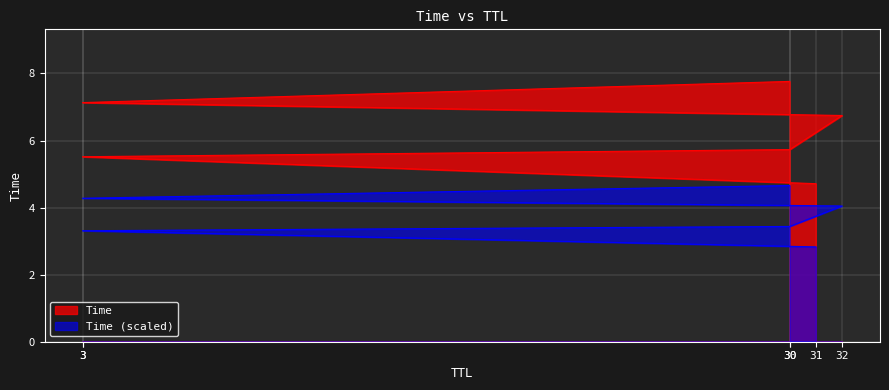

Is it true that the value at 31 is 3.1?

False